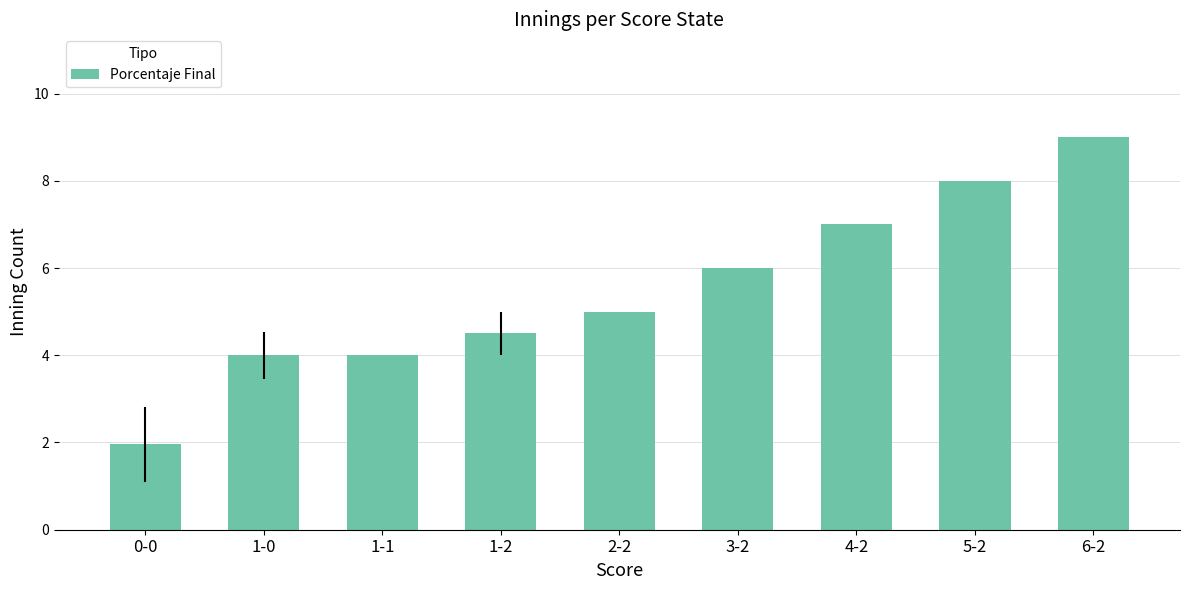

Which label corresponds to the largest value in the chart?

6-2